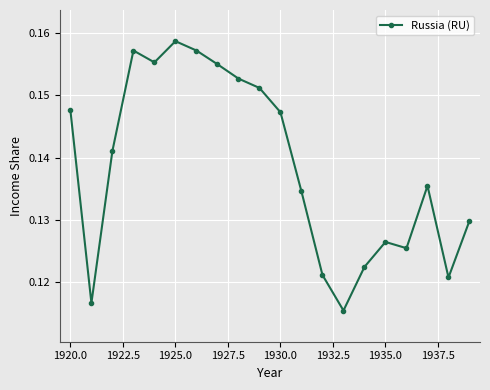

True or false: there are more than 2 points higher than both neighbors.

True